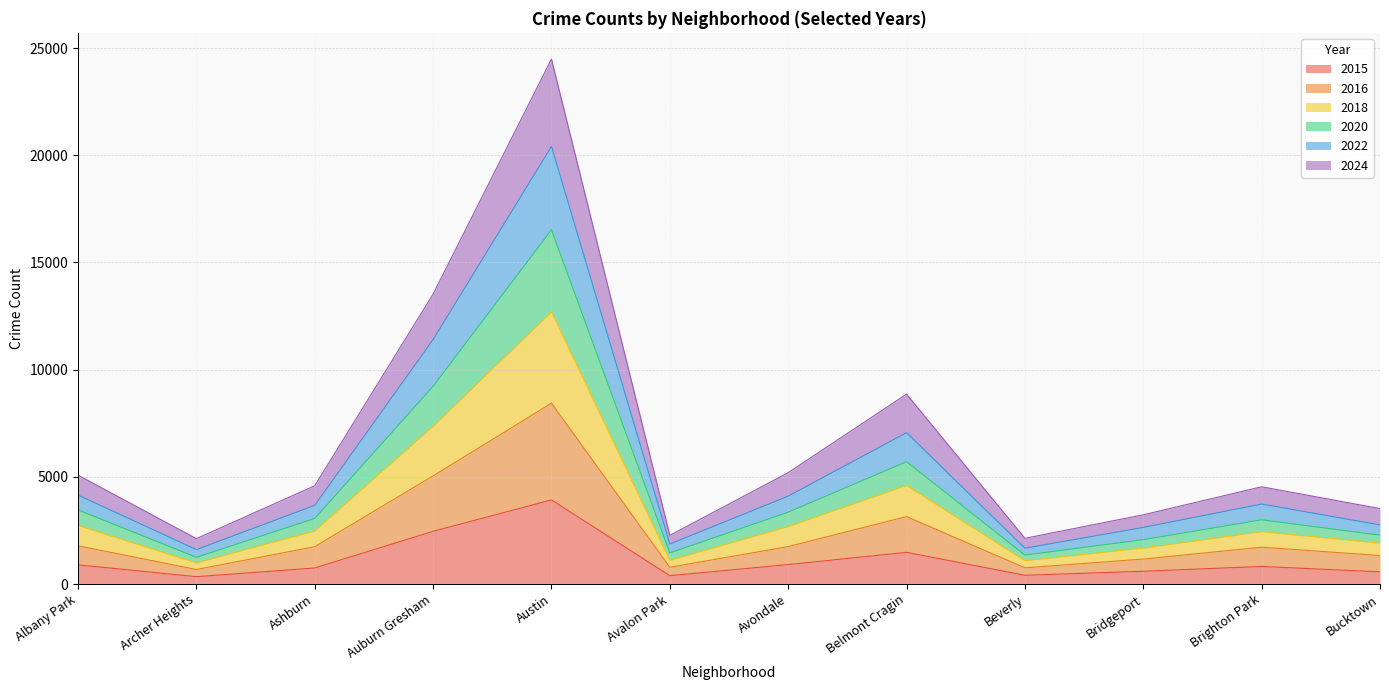

Does the chart display data point markers on the line(s)?

No